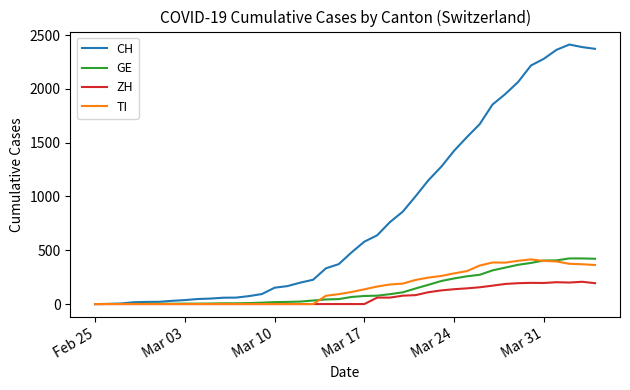

Which series has the widest spread of values?

CH